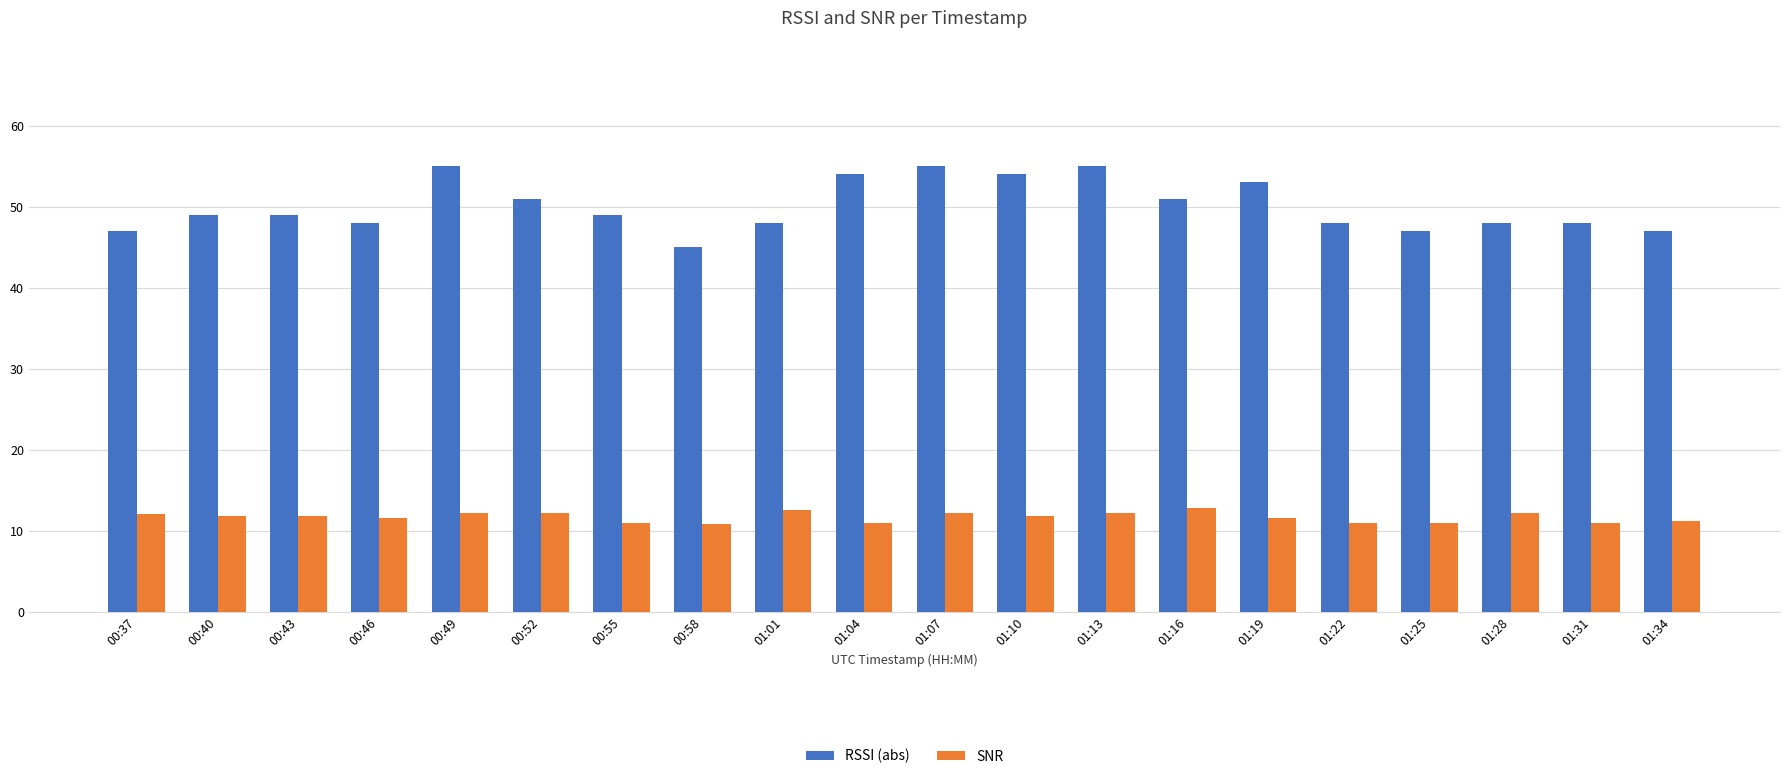

Rank the series by their average value, from lowest to highest.

SNR, RSSI (abs)